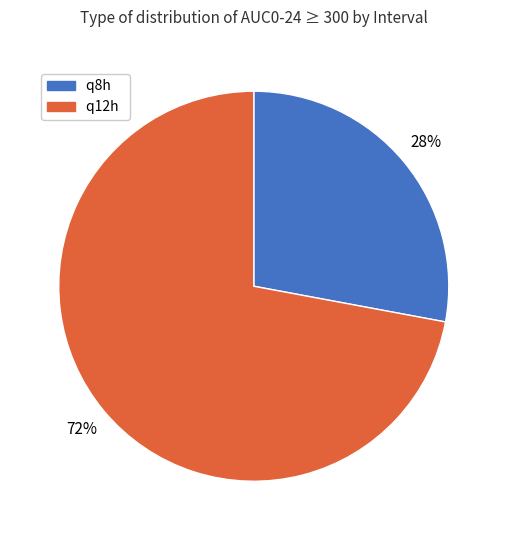

To the nearest percent, what percentage of the pie is q8h?

28%